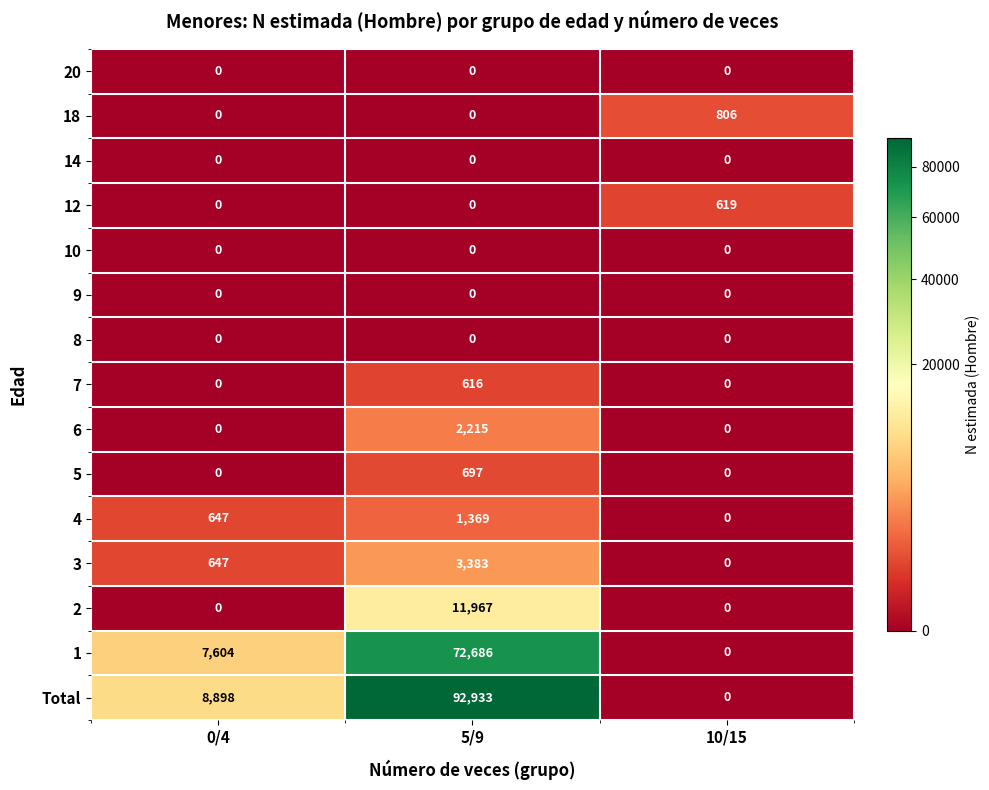

At how many categories does at least one series exceed 42350?

1